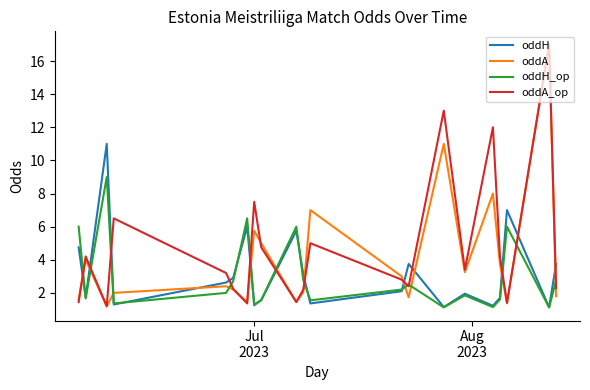

True or false: oddA and oddH intersect in this chart.

True